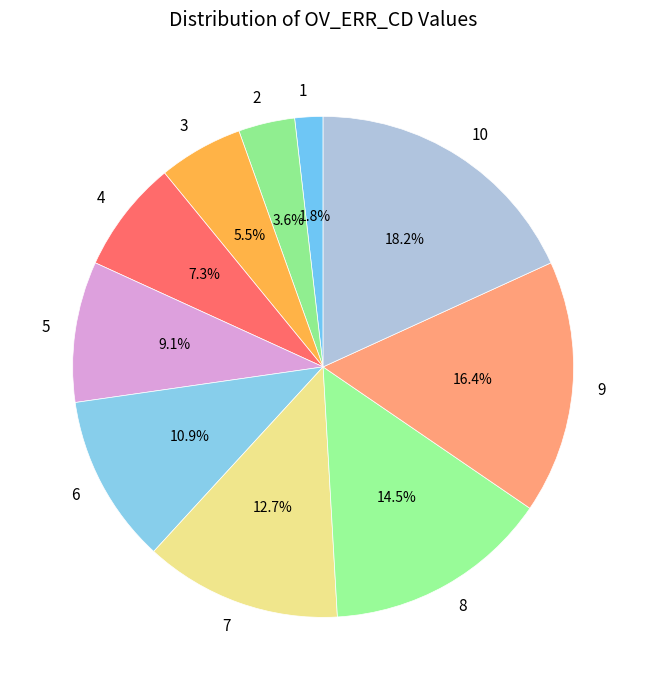

How much of the chart is everything except 4?

92.7%